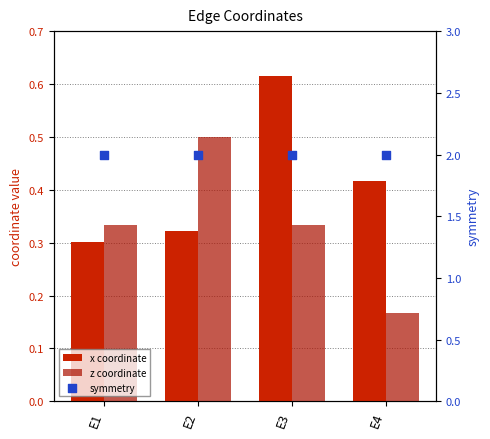

At how many categories does at least one series exceed 1?

4